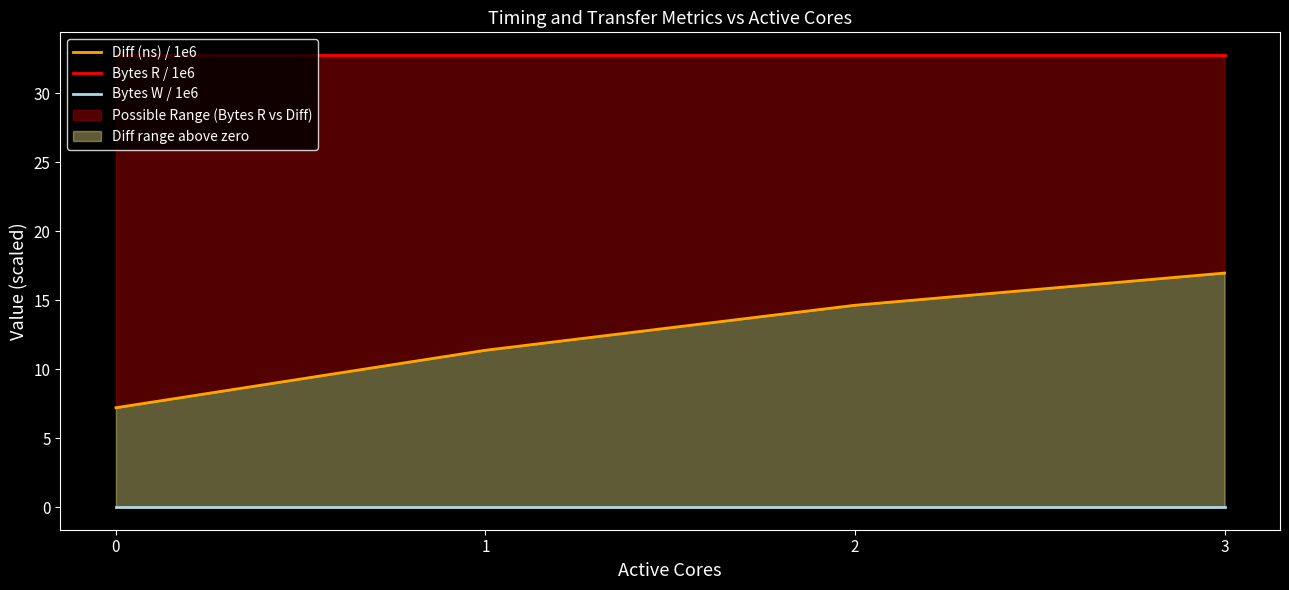

True or false: Bytes R / 1e6 and Bytes W / 1e6 intersect in this chart.

False